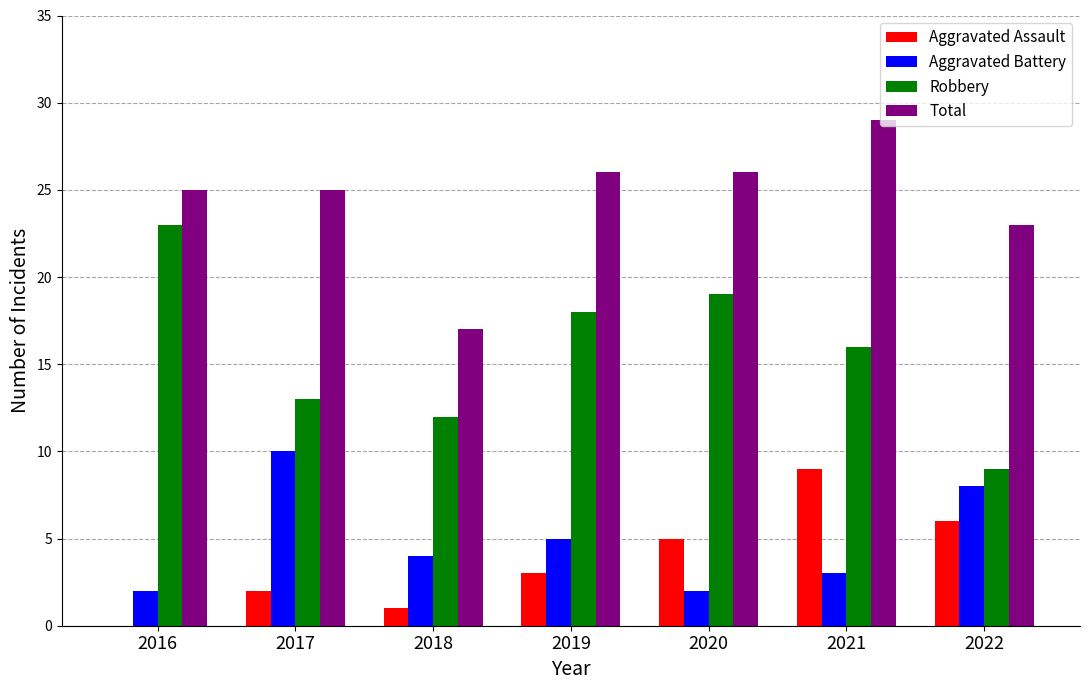

What is the maximum value shown in the chart?

29